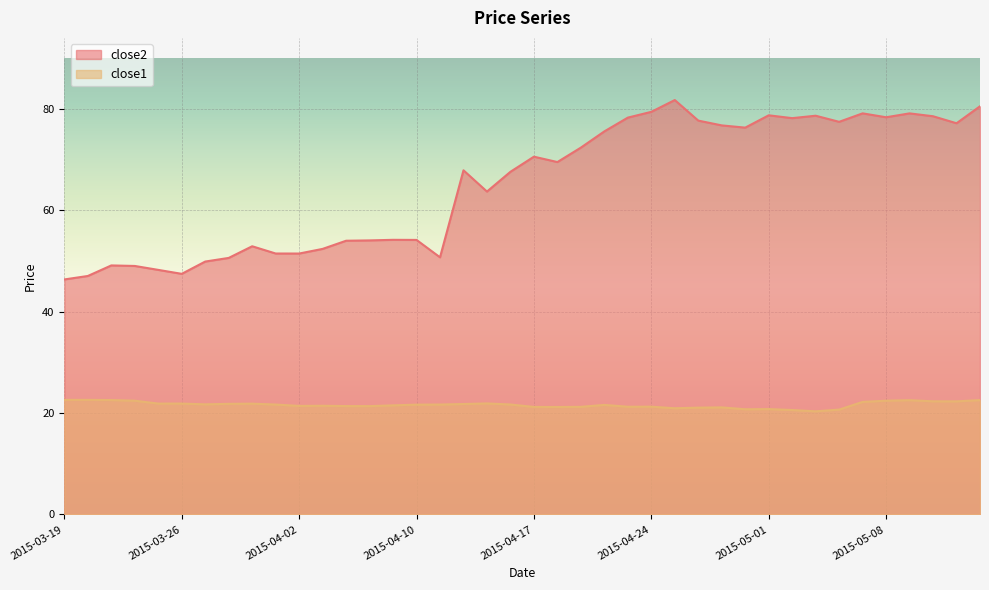

What is the sum of the close2 values at 2015-04-07 and 2015-05-11?

133.1